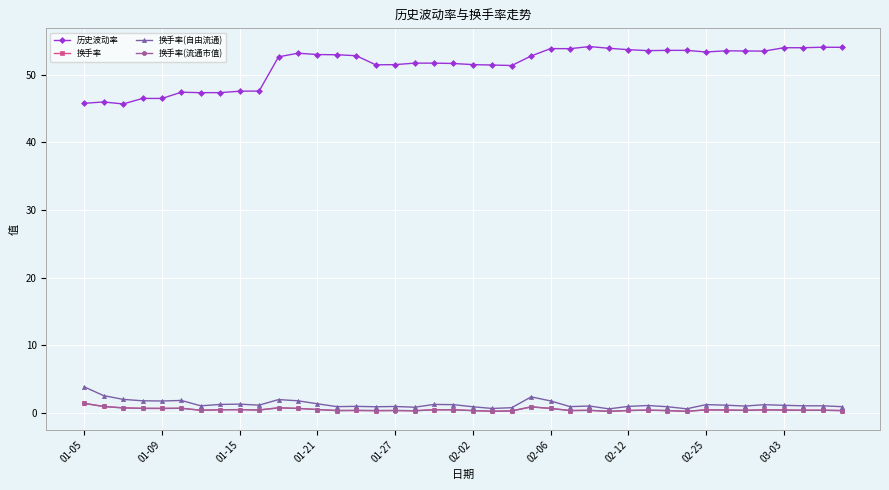

True or false: 换手率(流通市值) and 历史波动率 intersect in this chart.

False